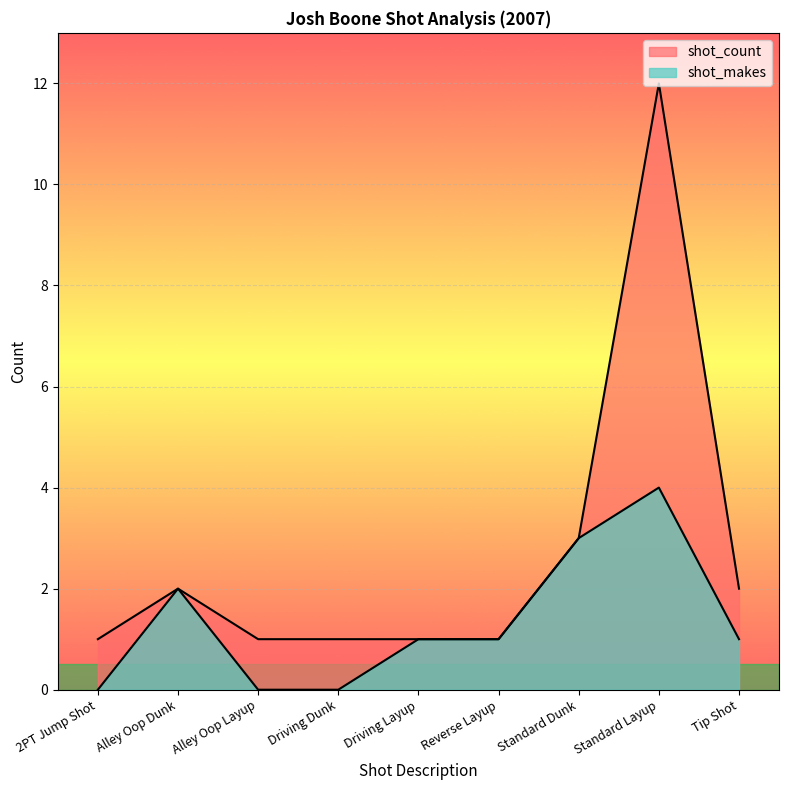

Rank the series at Reverse Layup from lowest to highest value.

shot_makes, shot_count